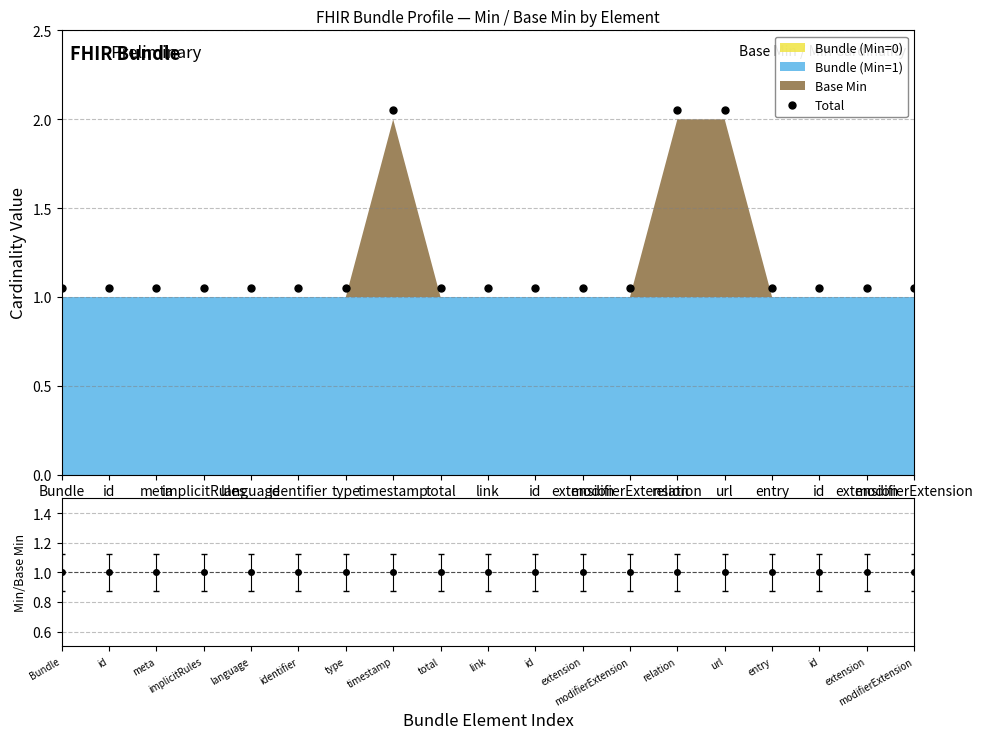

Reading right to left, extract all data points from this chart.

Total: 1.1	1.1	1.1	1.1	2.0	2.0	1.1	1.1	1.1	1.1	1.1	2.0	1.1	1.1	1.1	1.1	1.1	1.1	1.1
Ratio: 1.0	1.0	1.0	1.0	1.0	1.0	1.0	1.0	1.0	1.0	1.0	1.0	1.0	1.0	1.0	1.0	1.0	1.0	1.0